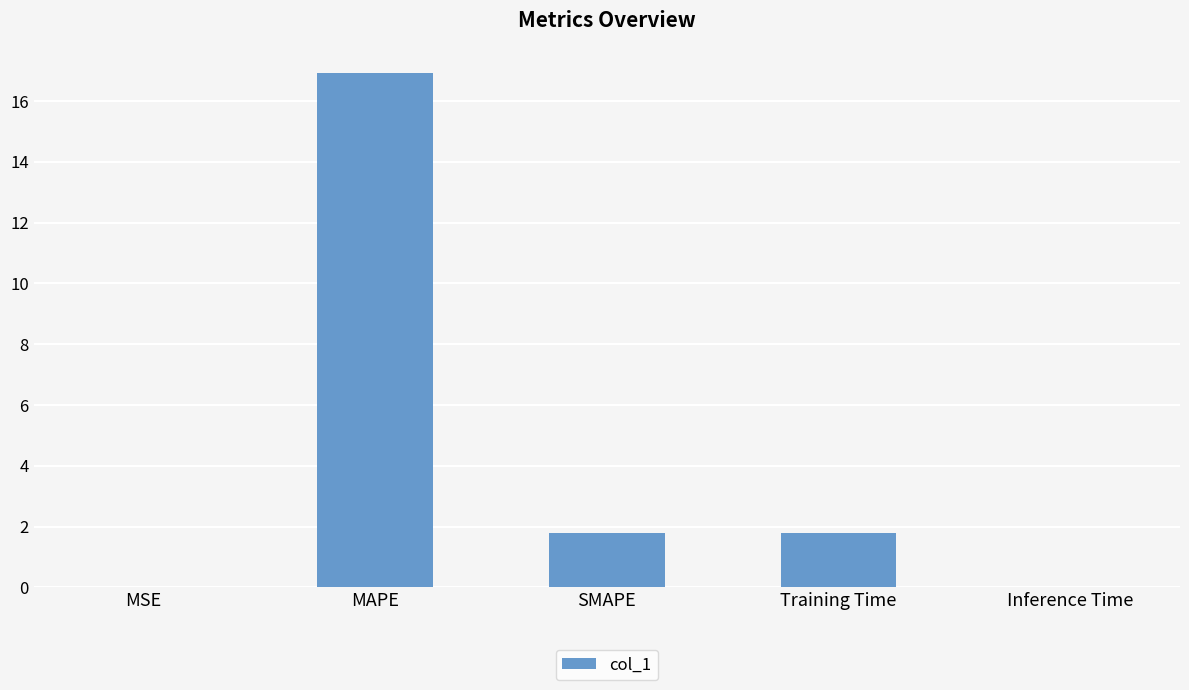

What value does the data have at SMAPE?

1.8